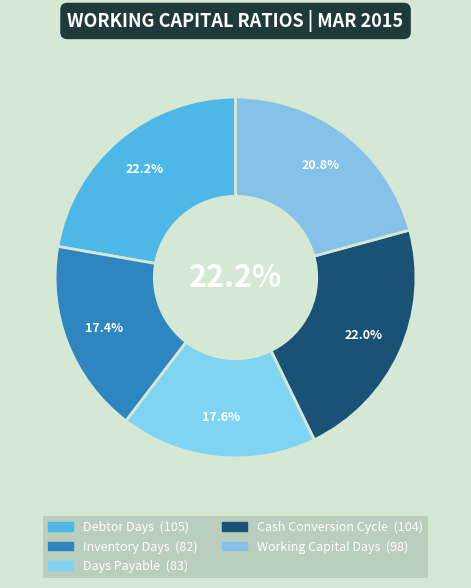

Which slice is the largest?

Debtor Days